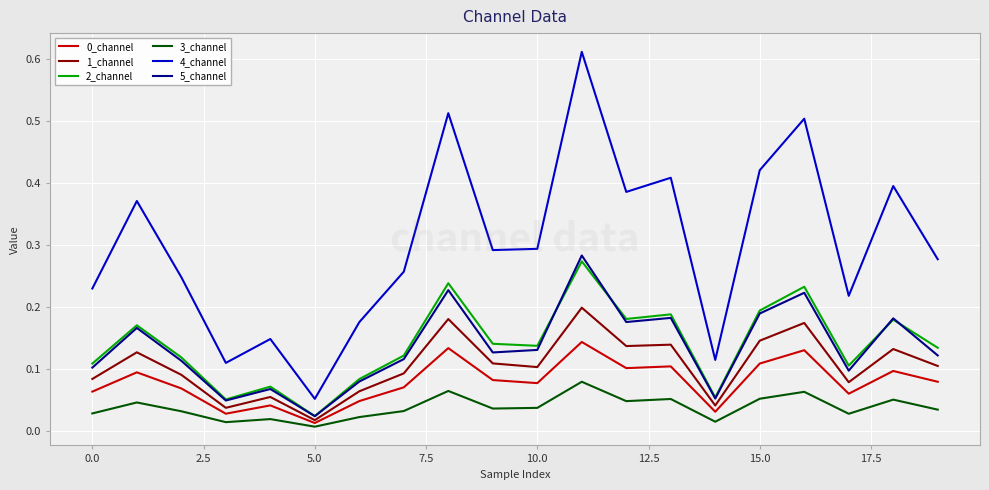

Which series has the largest range (max minus min)?

4_channel